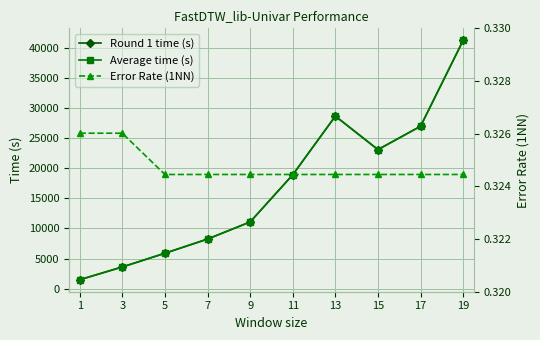

What is the difference between the Average time (s) values at 15 and 19?

18123.4